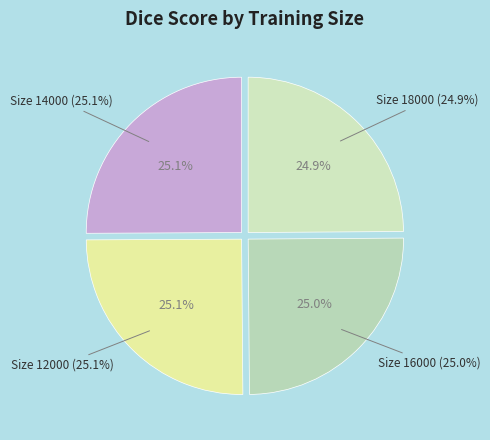

Does 16000 account for over 50% of the chart?

No